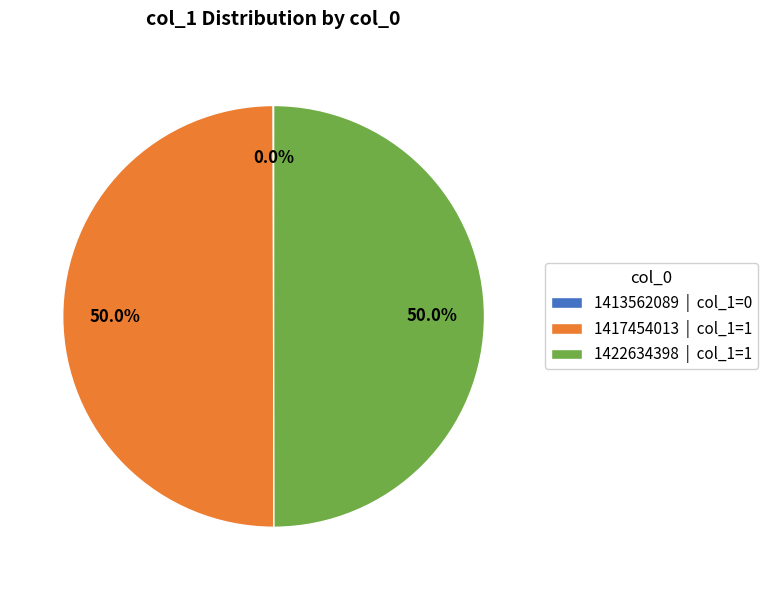

What portion of the pie excludes 1422634398 | col_1=1?

50.0%